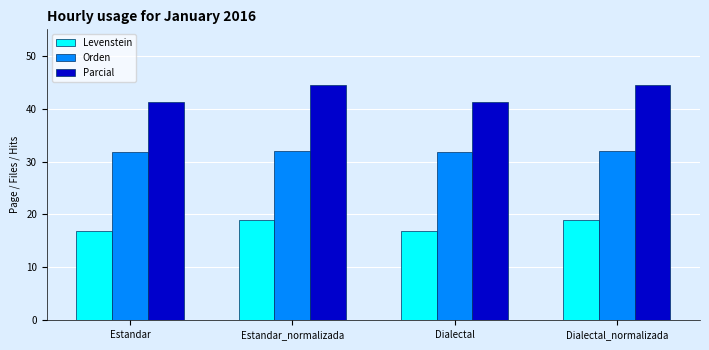

What is the spread (max minus min) of values at Estandar?

24.3